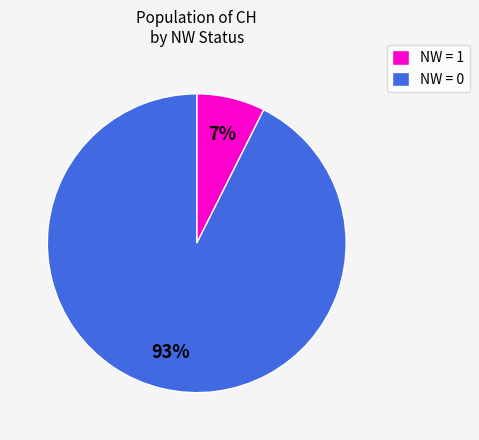

The NW = 0 slice represents 99% of the pie. True or false?

False